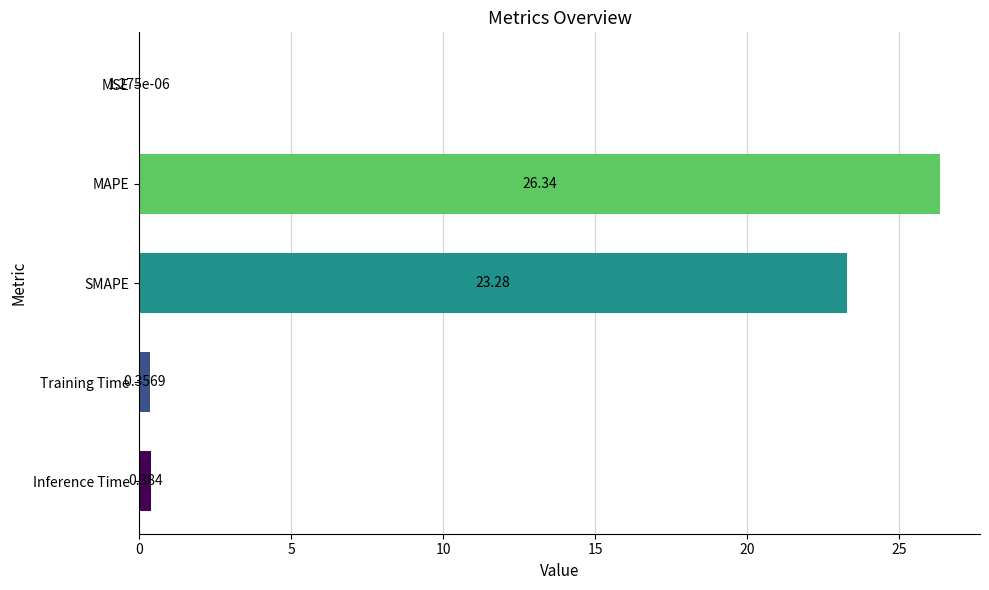

Are the bars horizontal?

Yes